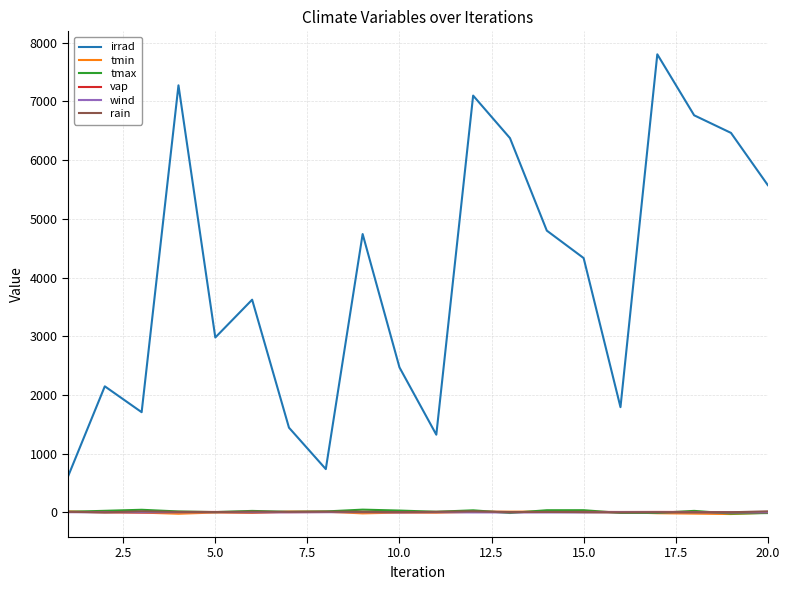

True or false: wind and irrad cross at least once.

False